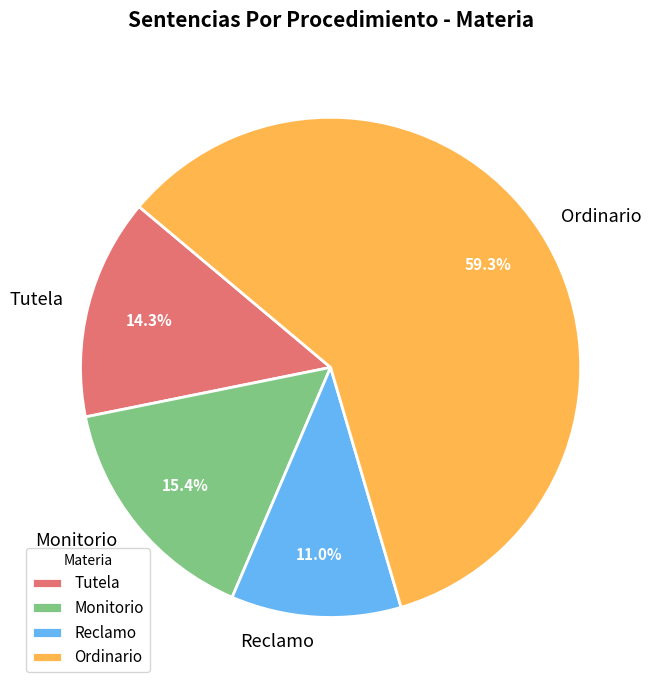

Combined, what portion of the pie is Tutela and Ordinario?

73.6%